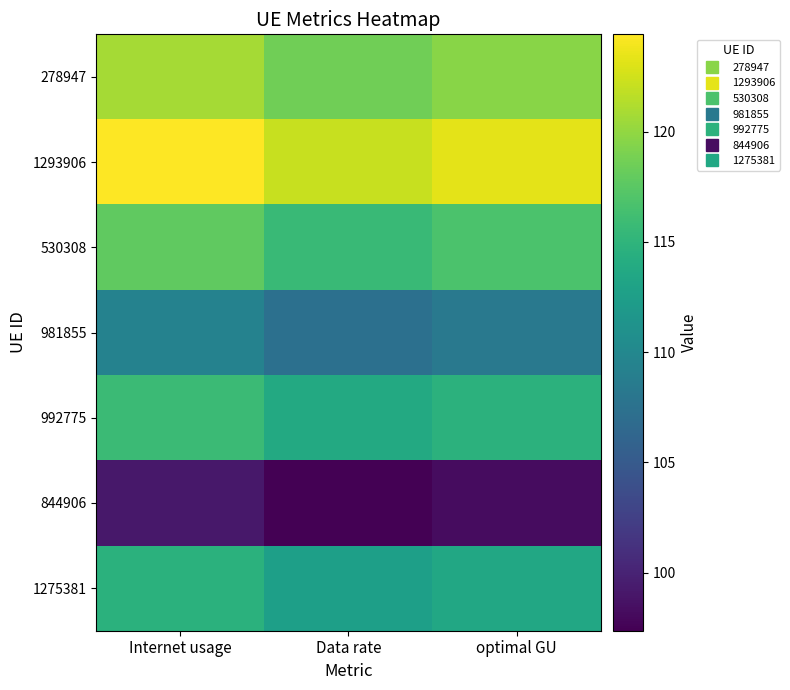

At which category is the sum across all series the highest?

Internet usage